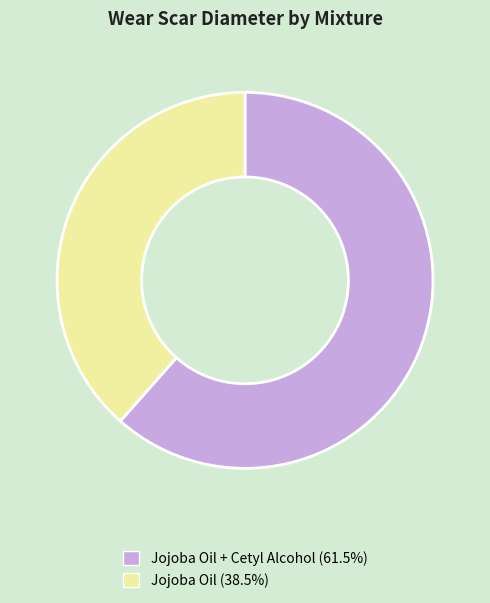

Is there a majority slice in this chart?

Yes